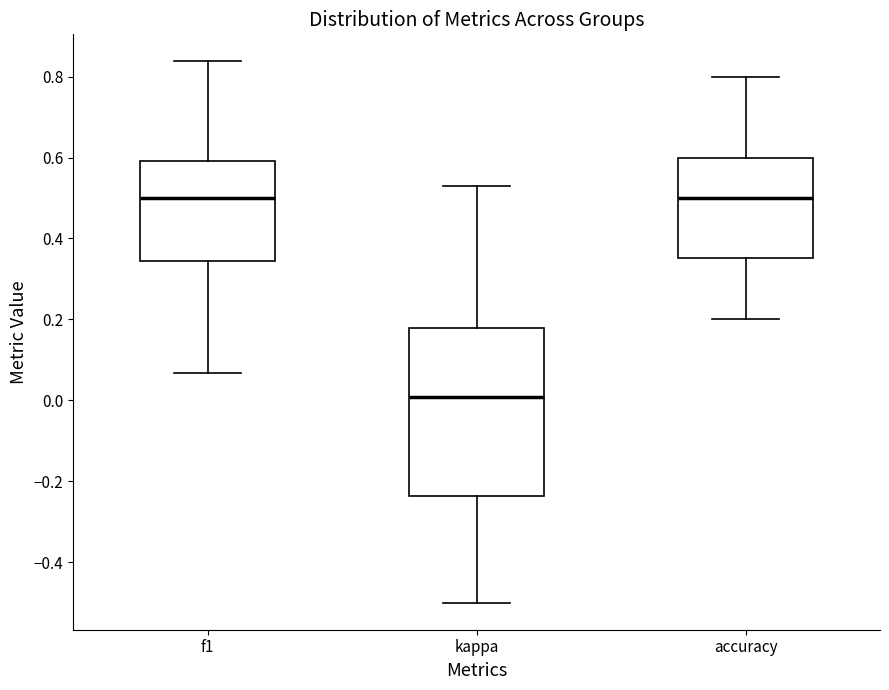

Reading left to right, transcribe this box plot: for each box, give where its median line is, the range the box spans, and where its two whiskers end, as read against the y-axis. The values are not printed on the chart, so give them approximately, as read against the axis.

f1: median 0.50, box 0.34 to 0.60, whiskers 0.06 to 0.84
kappa: median 0.00, box -0.24 to 0.18, whiskers -0.50 to 0.54
accuracy: median 0.50, box 0.36 to 0.60, whiskers 0.20 to 0.80